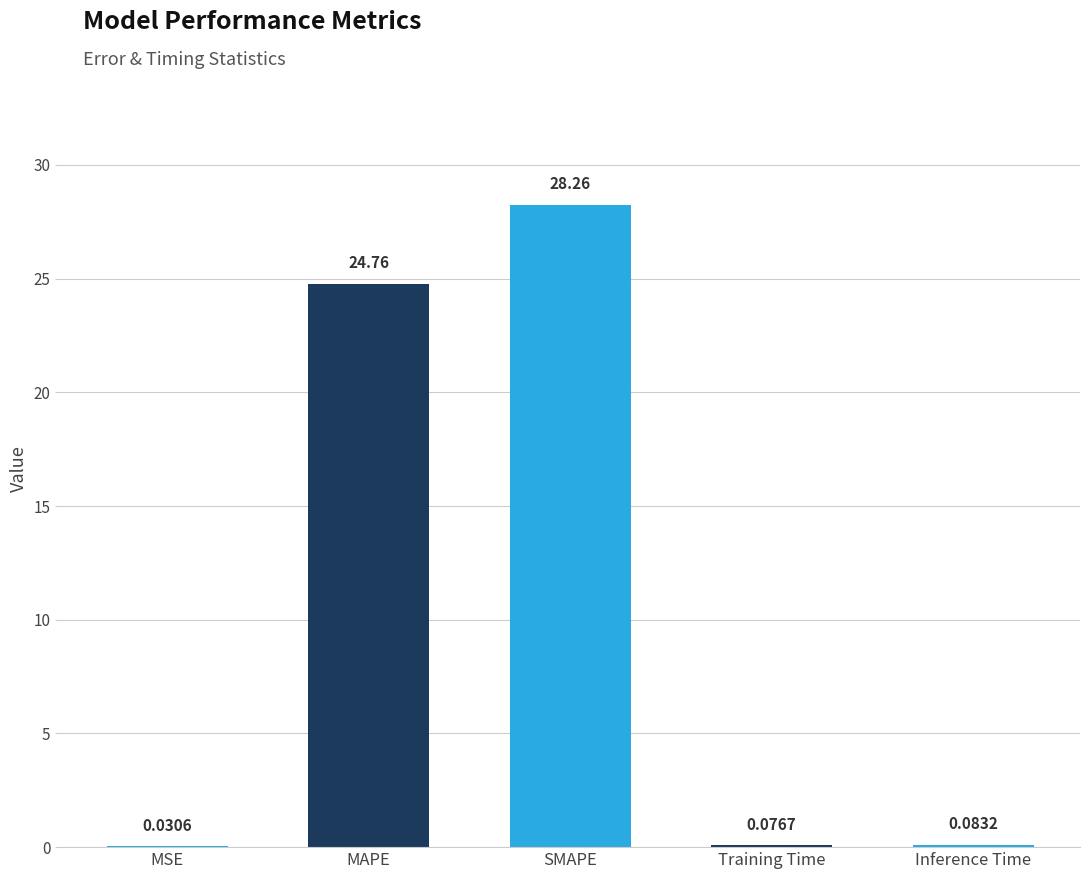

What is the sum of all values?

53.2